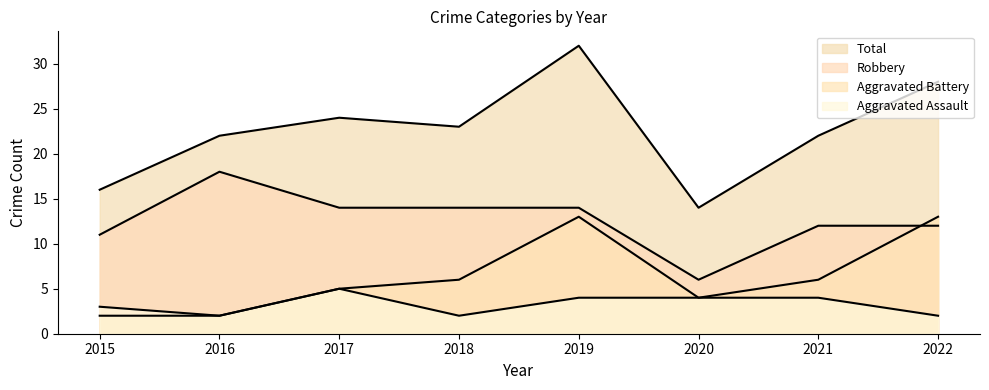

What is the average value of the Aggravated Battery series?

6